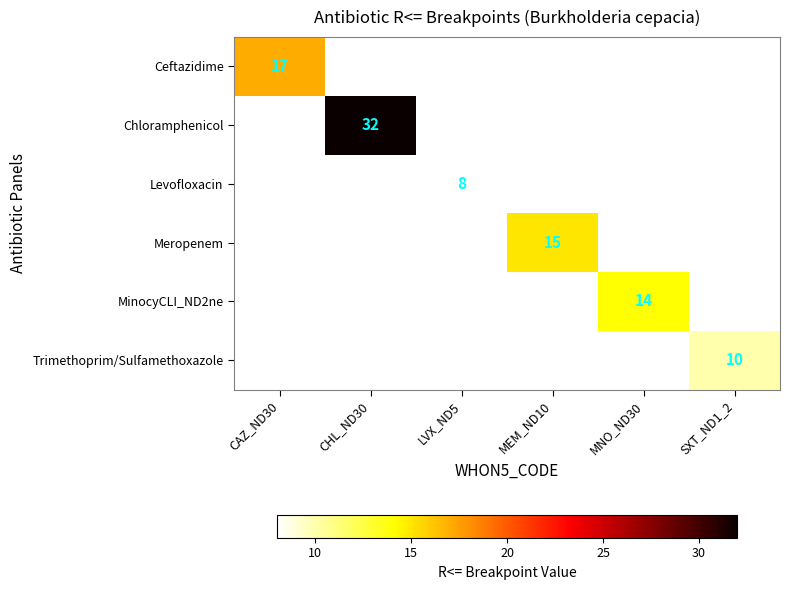

The value of Levofloxacin at LVX_ND5 is 4. True or false?

False